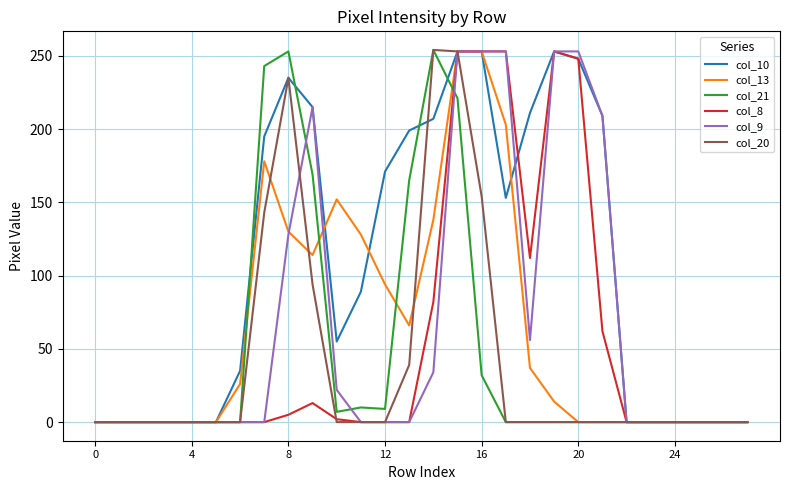

Which series has the largest total across all categories?

col_10